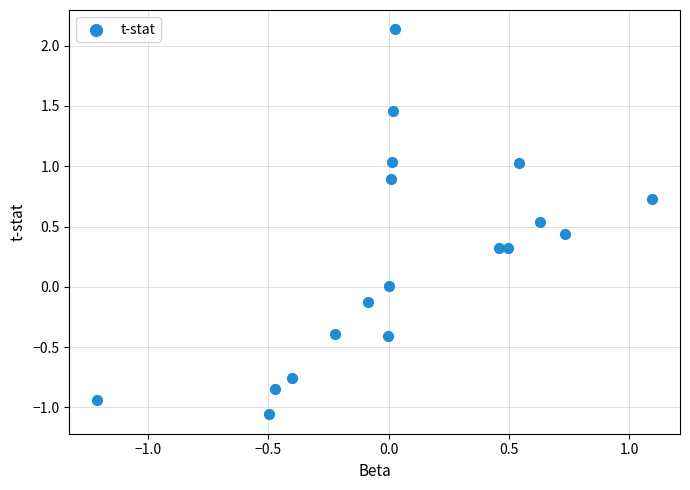

What is the range of X values (max minus min)?

2.3